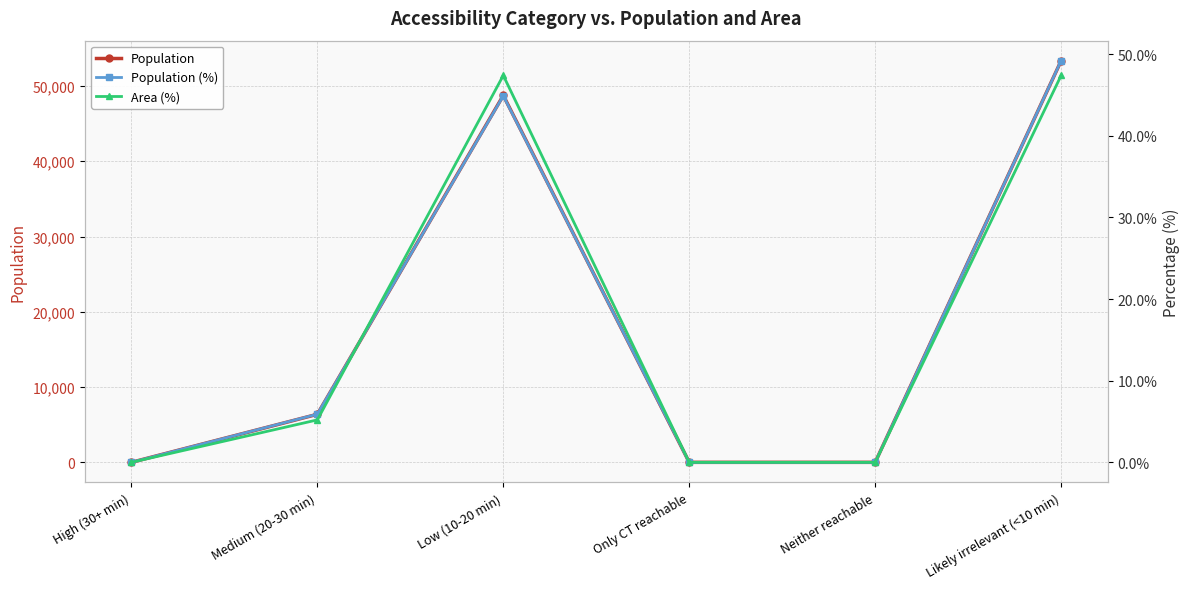

Which category has the highest value in the Population series?

Likely irrelevant (<10 min)